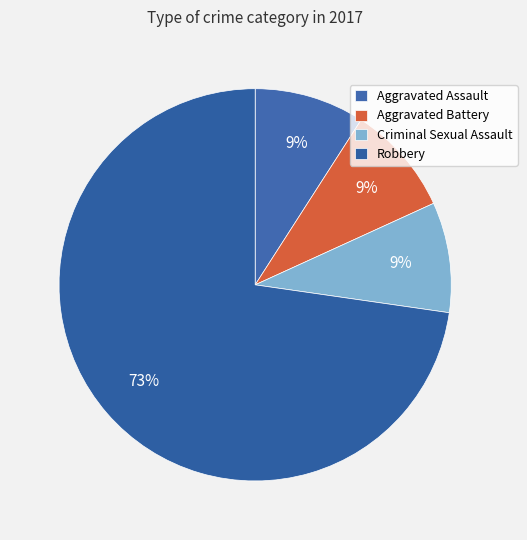

Is it true that Aggravated Assault is 1% of the pie?

False